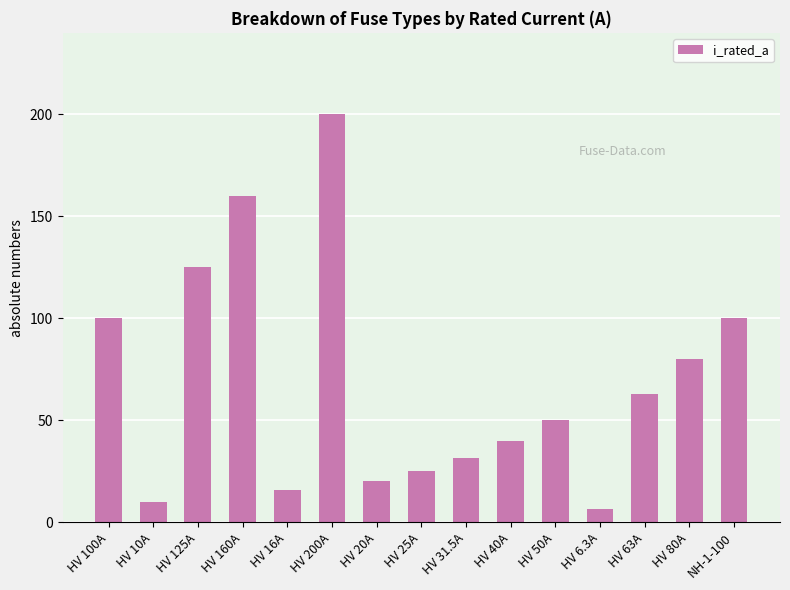

What is the label of the 8th bar from the left?

HV 25A